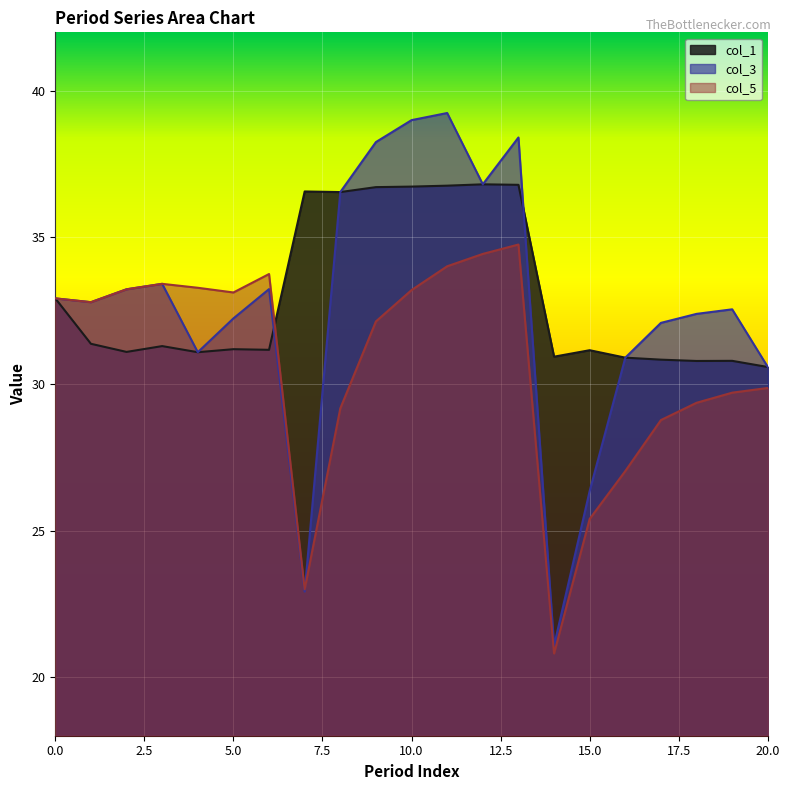

How many interior local valleys does the col_1 series have?

6